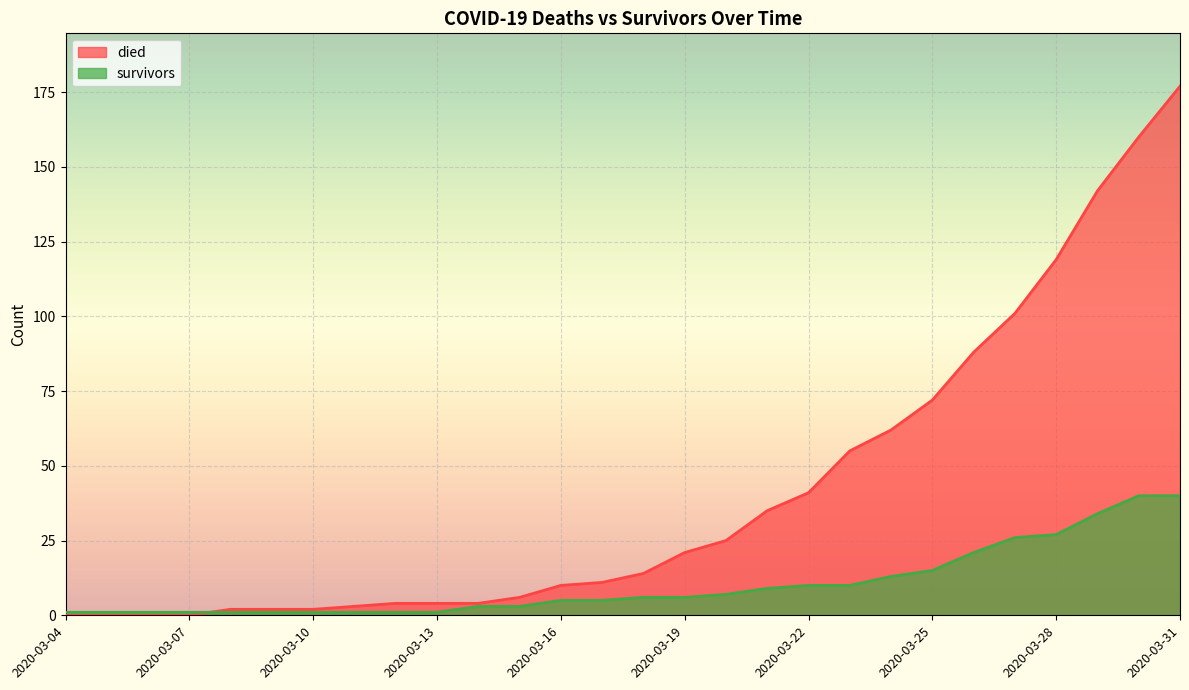

Count the number of categories in the chart.

28